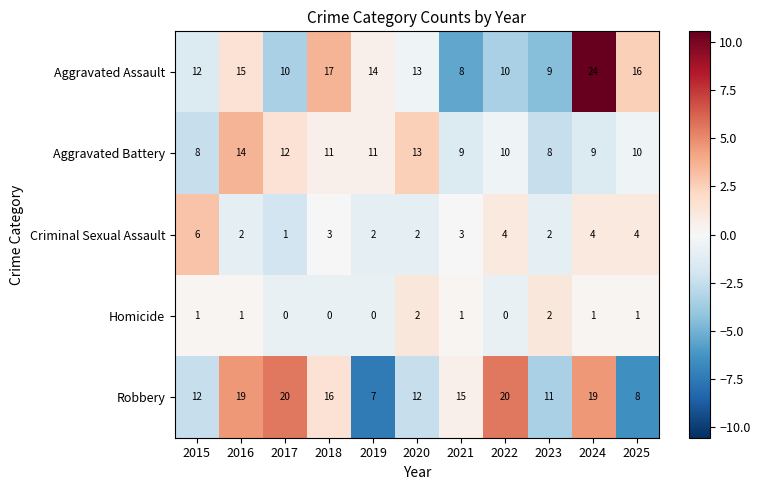

What is the sum of the Robbery values at 2019 and 2016?

26